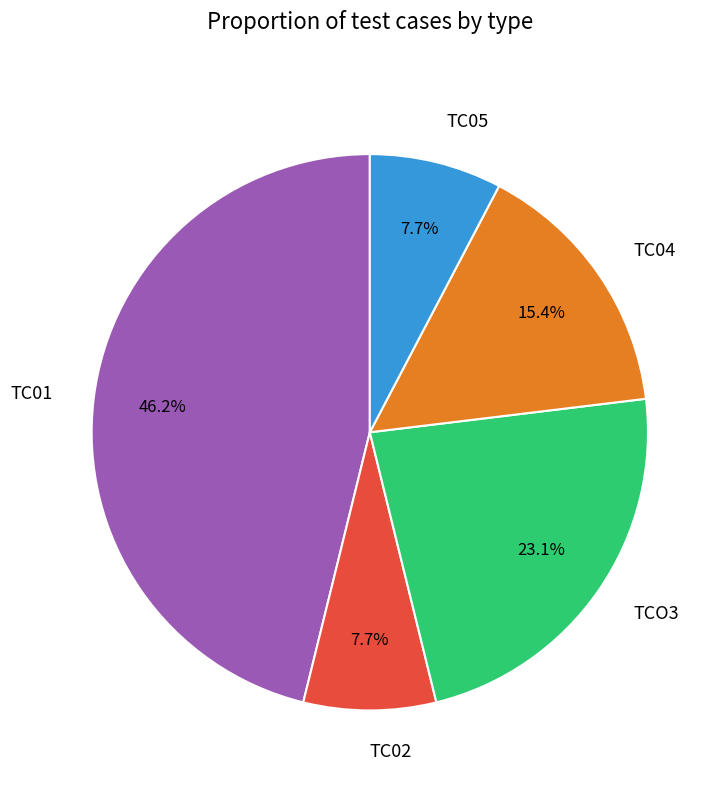

Does any single category account for the majority?

No